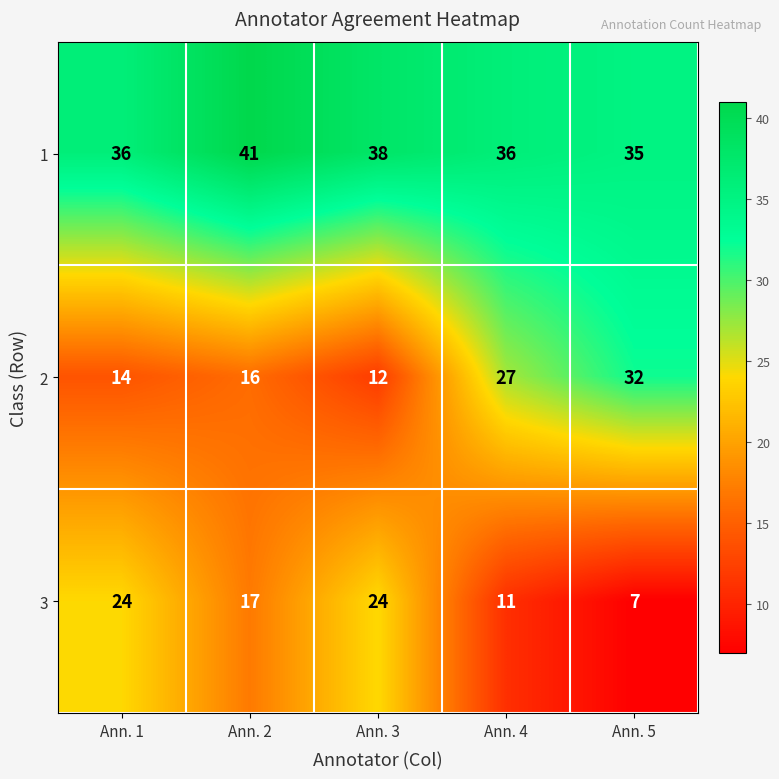

True or false: 2 has a value of 14 at Ann. 1.

True